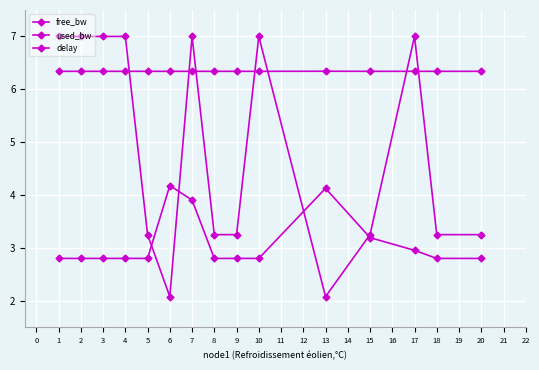

Where is the first local maximum for used_bw?

4